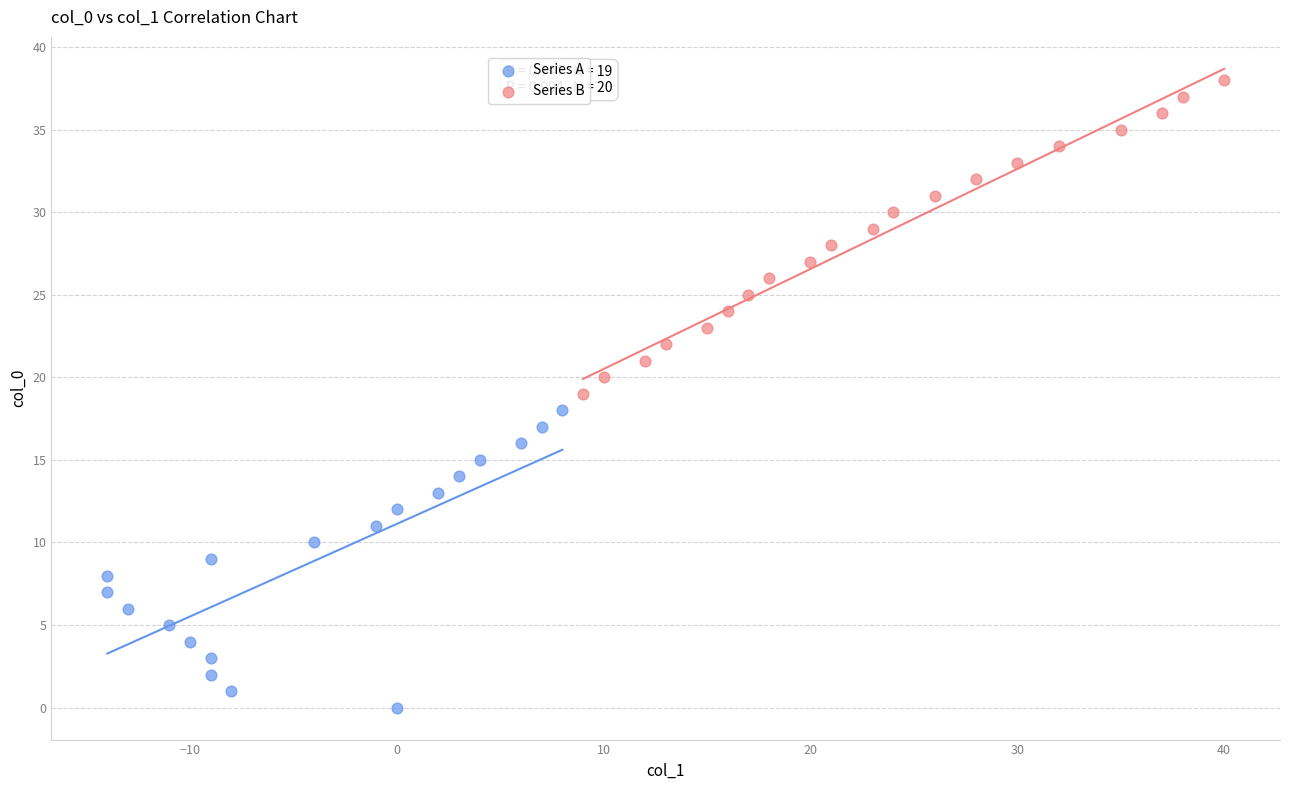

Which series reaches the maximum Y coordinate?

Series B